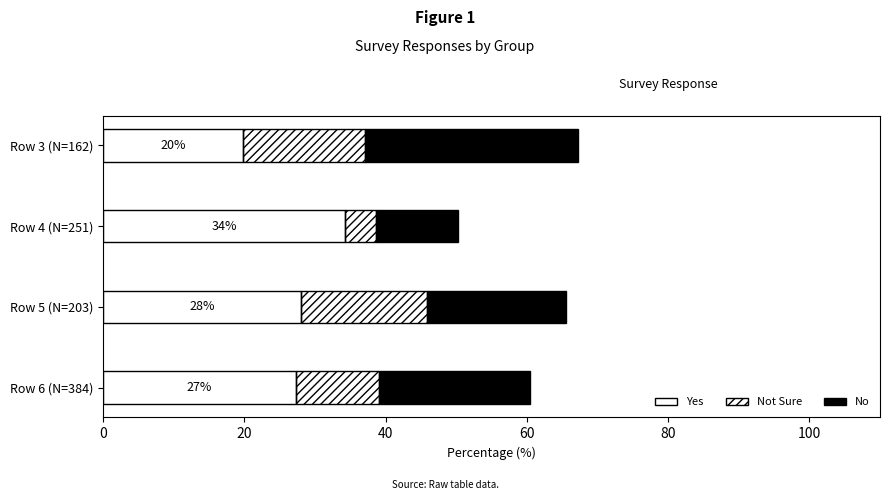

What is the value of the No bar at the 3rd from the left?

19.7